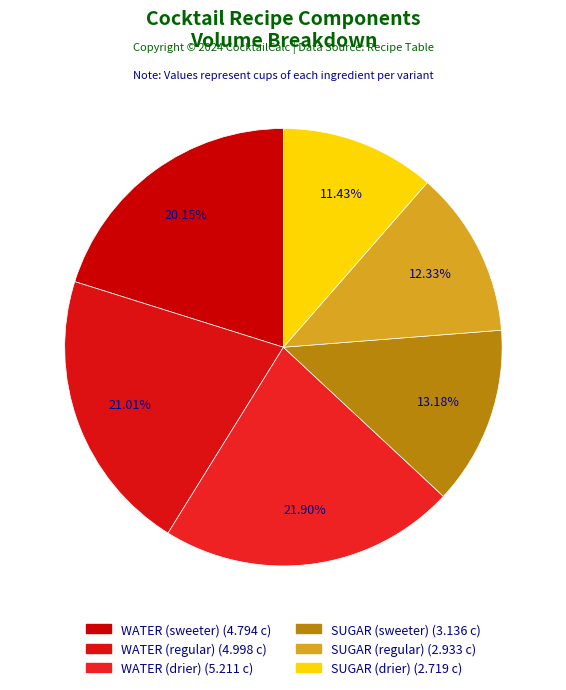

Rank the categories by value from highest to lowest.

WATER (drier), WATER (regular), WATER (sweeter), SUGAR (sweeter), SUGAR (regular), SUGAR (drier)